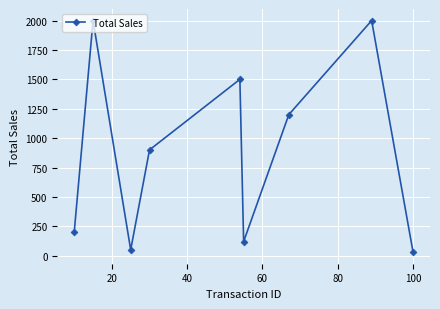

What is the difference between the maximum and second lowest values?

1950